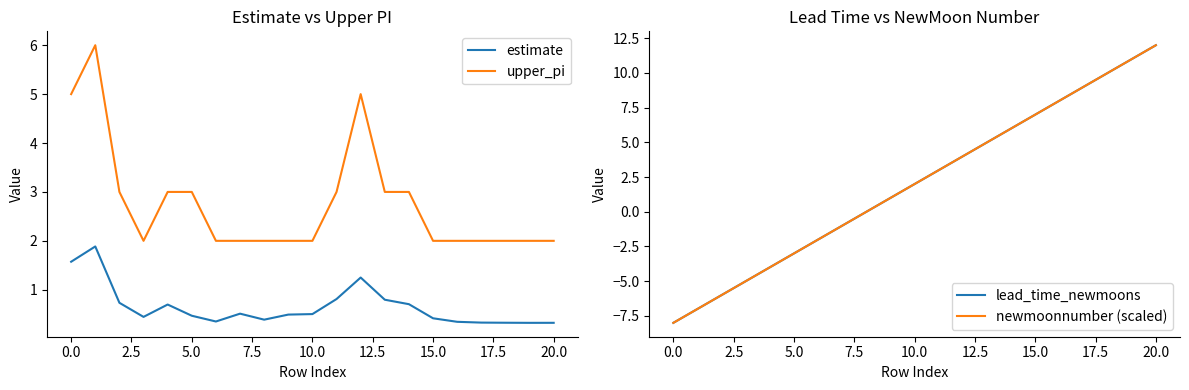

What is the maximum value for estimate?

1.9